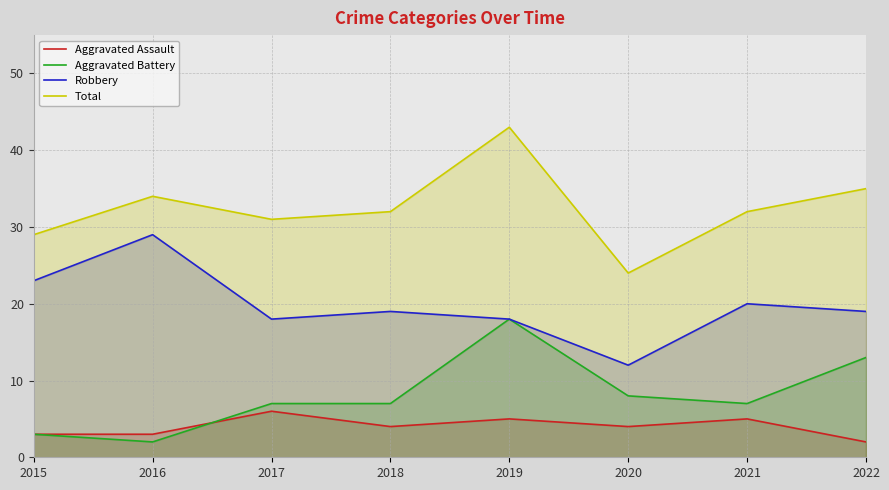

At which category is the sum across all series the highest?

2019